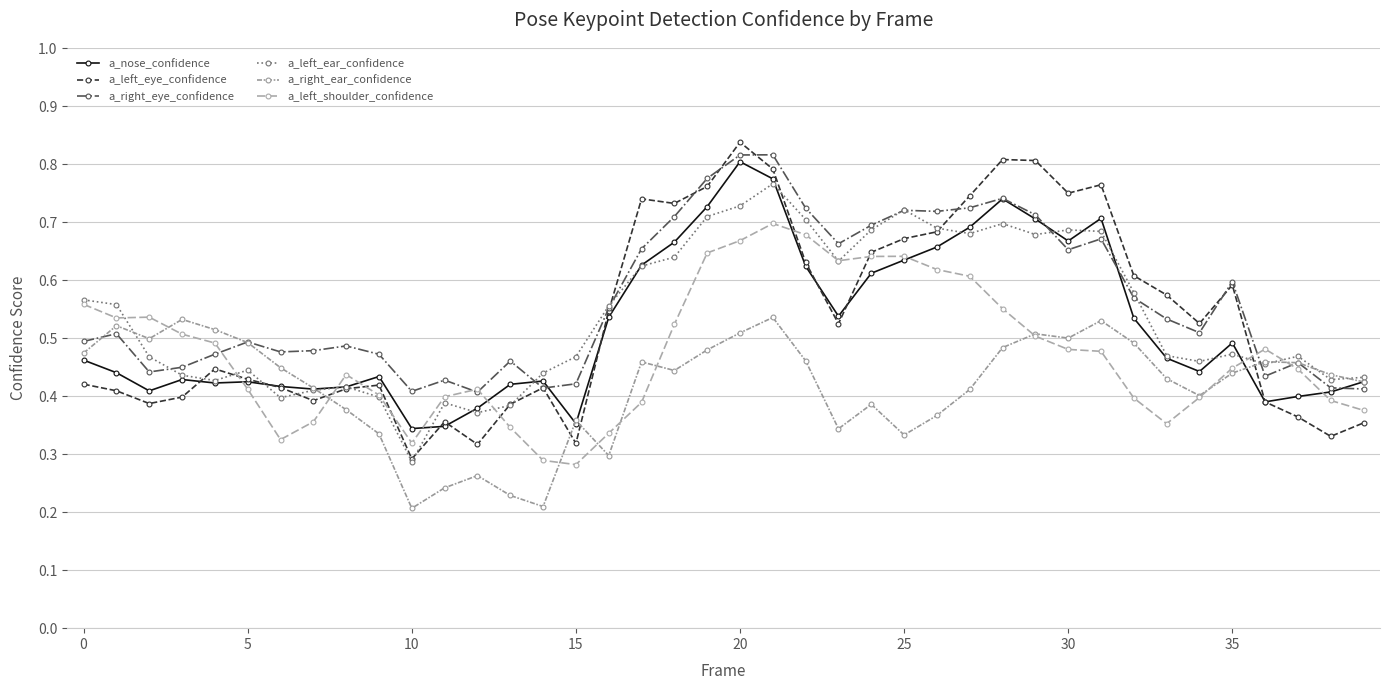

Which series ends up on top after the final intersection of a_nose_confidence and a_left_ear_confidence?

a_left_ear_confidence